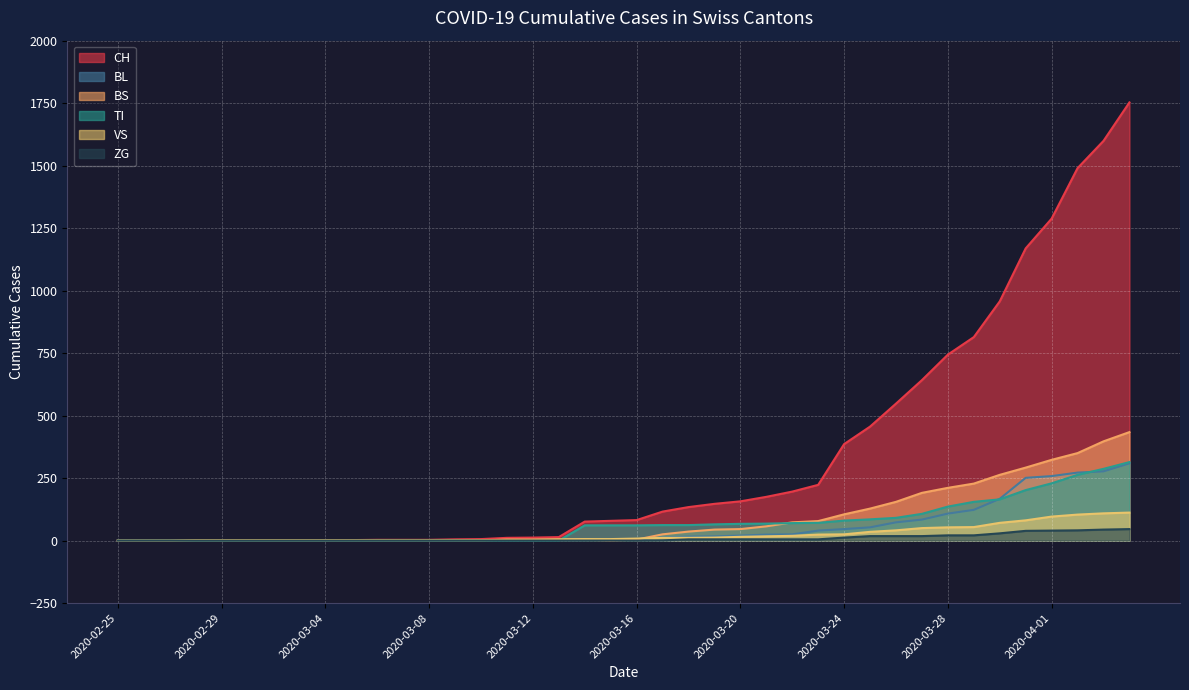

Reading left to right, extract all data points from this chart.

CH: 2020-02-25=0	2020-02-26=0	2020-02-27=0	2020-02-28=0	2020-02-29=0	2020-03-01=0	2020-03-02=0	2020-03-03=0	2020-03-04=0	2020-03-05=2	2020-03-06=3	2020-03-07=3	2020-03-08=3	2020-03-09=5	2020-03-10=6	2020-03-11=11	2020-03-12=12	2020-03-13=14	2020-03-14=76	2020-03-15=79	2020-03-16=82	2020-03-17=116	2020-03-18=134	2020-03-19=147	2020-03-20=157	2020-03-21=175	2020-03-22=196	2020-03-23=223	2020-03-24=386	2020-03-25=456	2020-03-26=548	2020-03-27=642	2020-03-28=744	2020-03-29=814	2020-03-30=957	2020-03-31=1169	2020-04-01=1288	2020-04-02=1490	2020-04-03=1599	2020-04-04=1753
BL: 2020-02-25=0	2020-02-26=0	2020-02-27=0	2020-02-28=0	2020-02-29=0	2020-03-01=0	2020-03-02=0	2020-03-03=0	2020-03-04=0	2020-03-05=0	2020-03-06=0	2020-03-07=0	2020-03-08=0	2020-03-09=1	2020-03-10=2	2020-03-11=2	2020-03-12=2	2020-03-13=2	2020-03-14=2	2020-03-15=5	2020-03-16=5	2020-03-17=13	2020-03-18=16	2020-03-19=17	2020-03-20=20	2020-03-21=24	2020-03-22=25	2020-03-23=40	2020-03-24=46	2020-03-25=53	2020-03-26=73	2020-03-27=84	2020-03-28=108	2020-03-29=123	2020-03-30=167	2020-03-31=251	2020-04-01=258	2020-04-02=272	2020-04-03=277	2020-04-04=309
BS: 2020-02-25=0	2020-02-26=0	2020-02-27=0	2020-02-28=0	2020-02-29=0	2020-03-01=0	2020-03-02=0	2020-03-03=0	2020-03-04=0	2020-03-05=0	2020-03-06=0	2020-03-07=0	2020-03-08=0	2020-03-09=0	2020-03-10=0	2020-03-11=4	2020-03-12=4	2020-03-13=4	2020-03-14=4	2020-03-15=0	2020-03-16=4	2020-03-17=25	2020-03-18=36	2020-03-19=44	2020-03-20=46	2020-03-21=57	2020-03-22=73	2020-03-23=78	2020-03-24=105	2020-03-25=128	2020-03-26=155	2020-03-27=191	2020-03-28=211	2020-03-29=228	2020-03-30=263	2020-03-31=292	2020-04-01=323	2020-04-02=350	2020-04-03=397	2020-04-04=434
TI: 2020-02-25=0	2020-02-26=0	2020-02-27=0	2020-02-28=0	2020-02-29=0	2020-03-01=0	2020-03-02=0	2020-03-03=0	2020-03-04=0	2020-03-05=0	2020-03-06=0	2020-03-07=0	2020-03-08=0	2020-03-09=0	2020-03-10=0	2020-03-11=0	2020-03-12=0	2020-03-13=0	2020-03-14=61	2020-03-15=61	2020-03-16=61	2020-03-17=62	2020-03-18=62	2020-03-19=65	2020-03-20=67	2020-03-21=68	2020-03-22=70	2020-03-23=71	2020-03-24=80	2020-03-25=85	2020-03-26=91	2020-03-27=107	2020-03-28=136	2020-03-29=155	2020-03-30=165	2020-03-31=202	2020-04-01=229	2020-04-02=263	2020-04-03=287	2020-04-04=314
VS: 2020-02-25=0	2020-02-26=0	2020-02-27=0	2020-02-28=2	2020-02-29=2	2020-03-01=2	2020-03-02=2	2020-03-03=2	2020-03-04=2	2020-03-05=2	2020-03-06=2	2020-03-07=2	2020-03-08=2	2020-03-09=2	2020-03-10=2	2020-03-11=3	2020-03-12=3	2020-03-13=5	2020-03-14=6	2020-03-15=6	2020-03-16=8	2020-03-17=11	2020-03-18=11	2020-03-19=12	2020-03-20=15	2020-03-21=17	2020-03-22=19	2020-03-23=24	2020-03-24=25	2020-03-25=35	2020-03-26=41	2020-03-27=50	2020-03-28=53	2020-03-29=54	2020-03-30=71	2020-03-31=81	2020-04-01=96	2020-04-02=104	2020-04-03=109	2020-04-04=112
ZG: 2020-02-25=0	2020-02-26=0	2020-02-27=0	2020-02-28=0	2020-02-29=0	2020-03-01=0	2020-03-02=0	2020-03-03=0	2020-03-04=0	2020-03-05=0	2020-03-06=0	2020-03-07=0	2020-03-08=0	2020-03-09=0	2020-03-10=0	2020-03-11=0	2020-03-12=0	2020-03-13=0	2020-03-14=0	2020-03-15=0	2020-03-16=0	2020-03-17=1	2020-03-18=5	2020-03-19=5	2020-03-20=5	2020-03-21=5	2020-03-22=5	2020-03-23=5	2020-03-24=12	2020-03-25=18	2020-03-26=18	2020-03-27=18	2020-03-28=21	2020-03-29=21	2020-03-30=29	2020-03-31=39	2020-04-01=40	2020-04-02=41	2020-04-03=44	2020-04-04=46